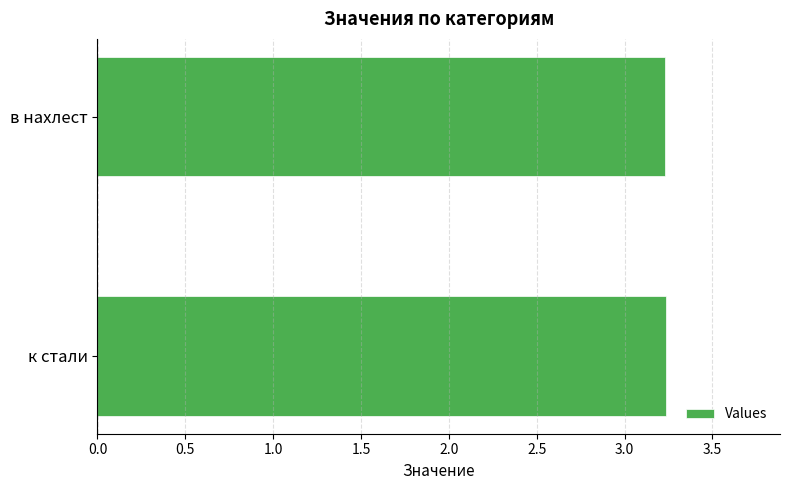

How many values are between 3 and 4?

2